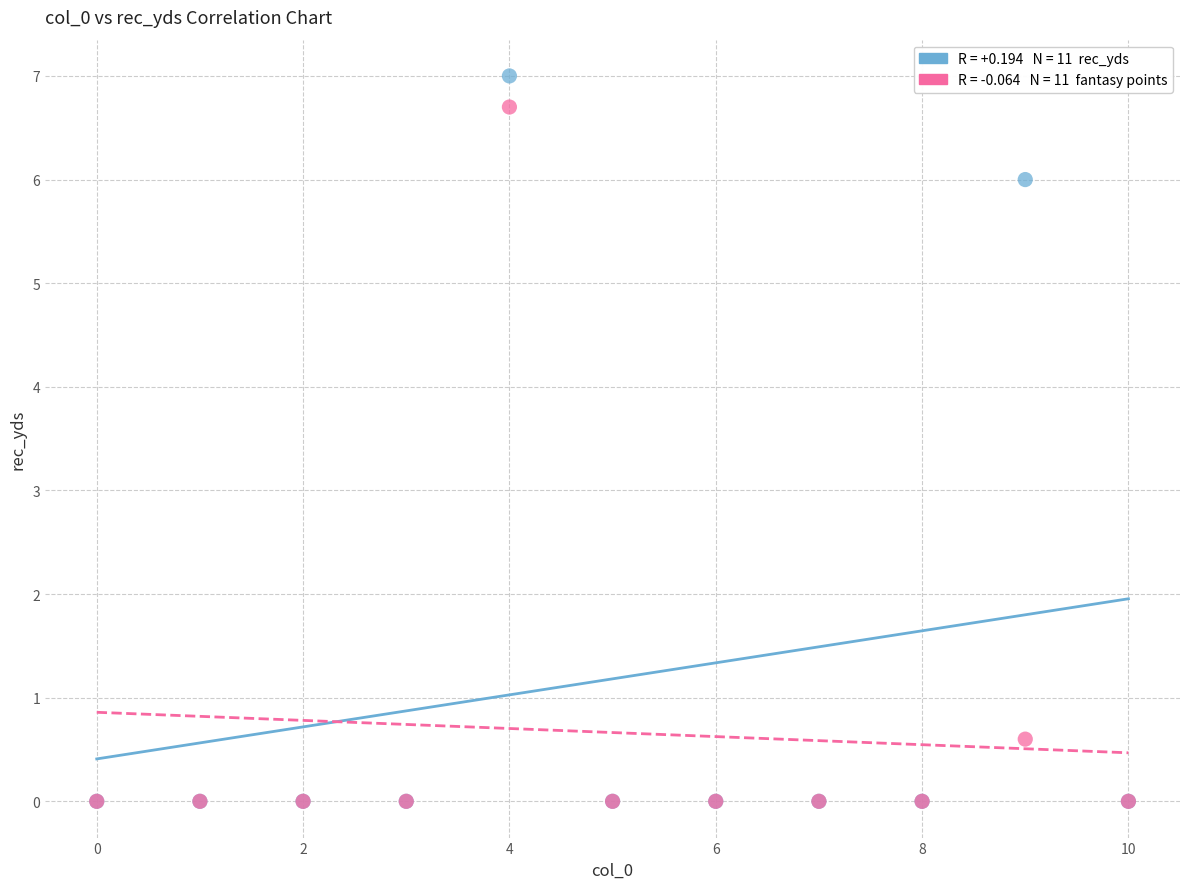

Across all series, what Y value is closest to 3?

0.6